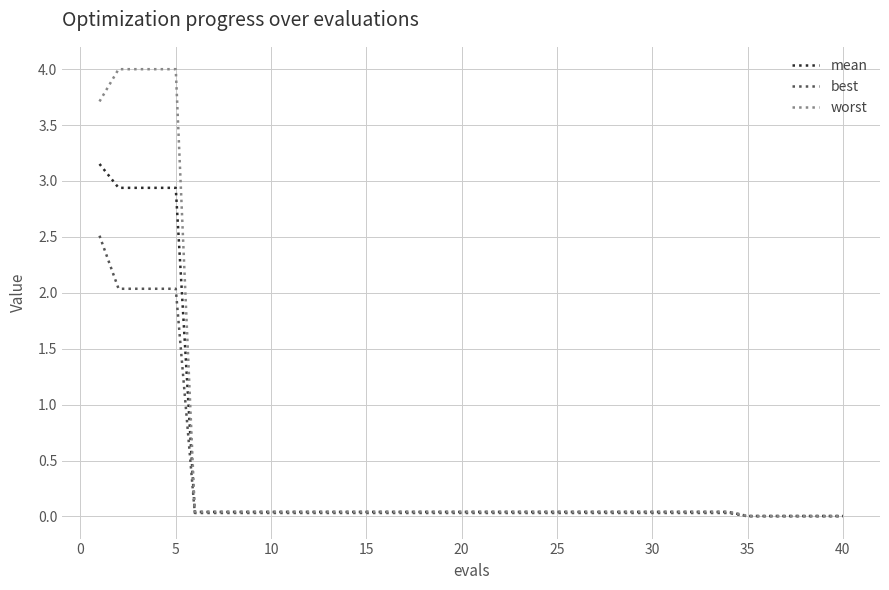

Which series has the widest spread of values?

worst